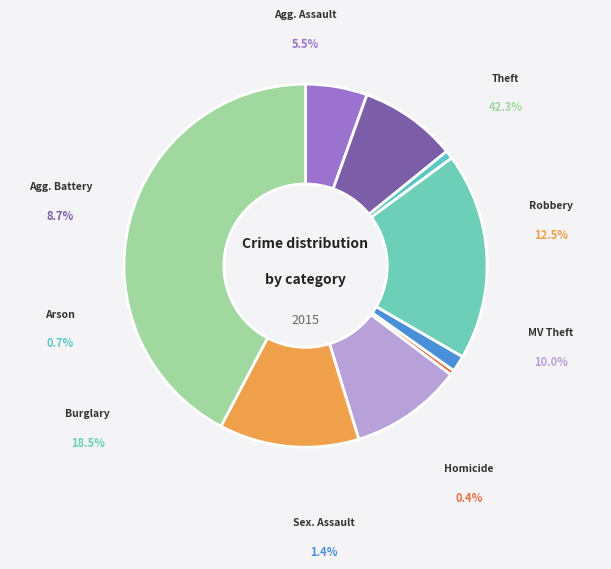

To the nearest percent, what is the average slice percentage?

11%